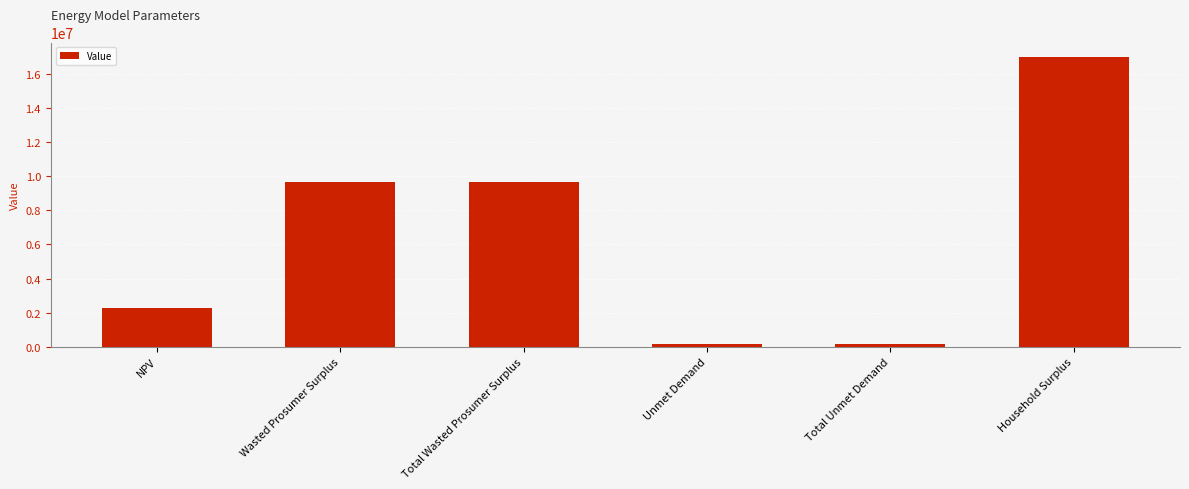

What is the difference between the second highest and minimum values?

9461844.2